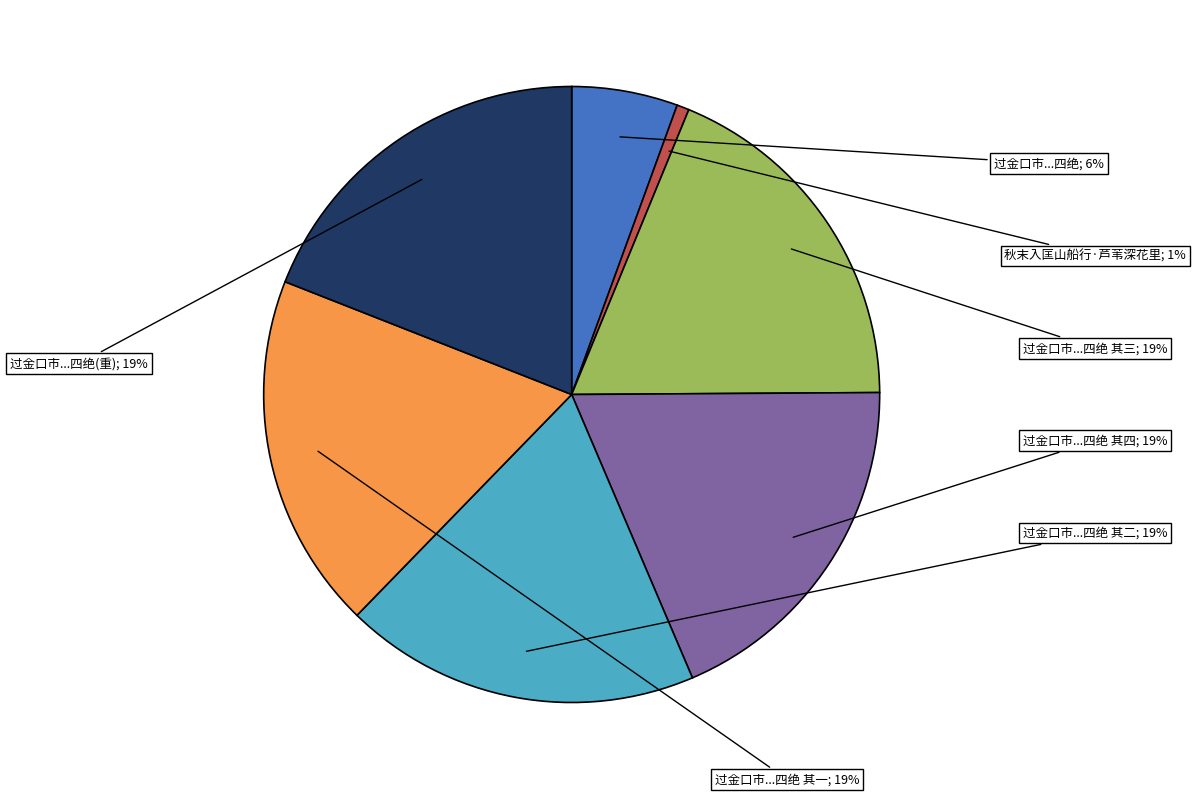

Is there a majority slice in this chart?

No